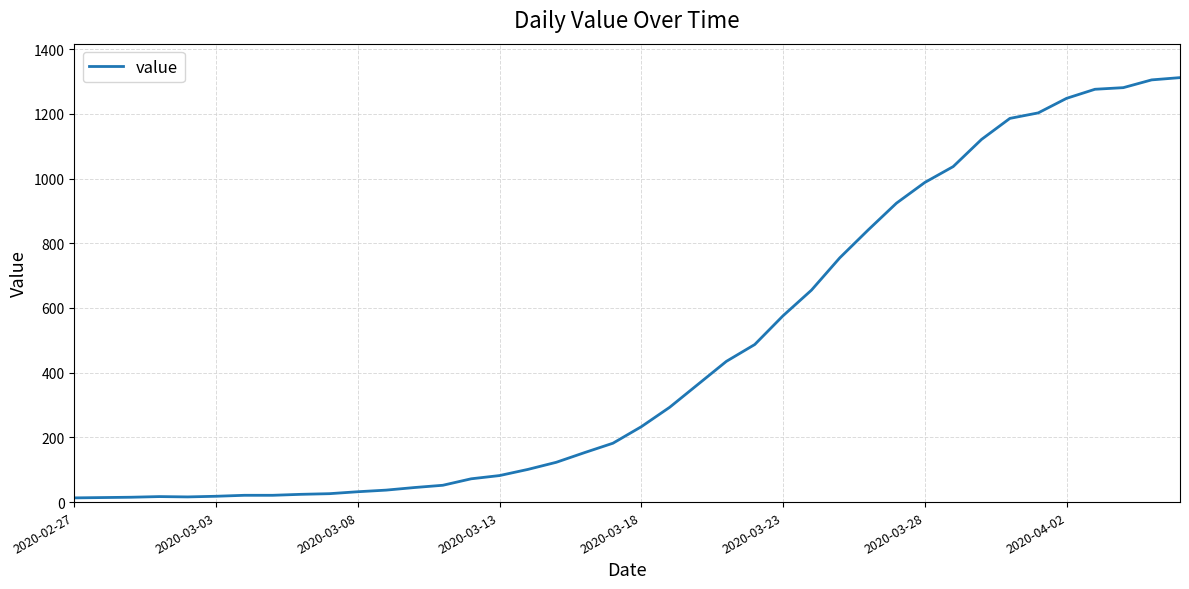

What is the difference between the maximum and minimum values?

1299